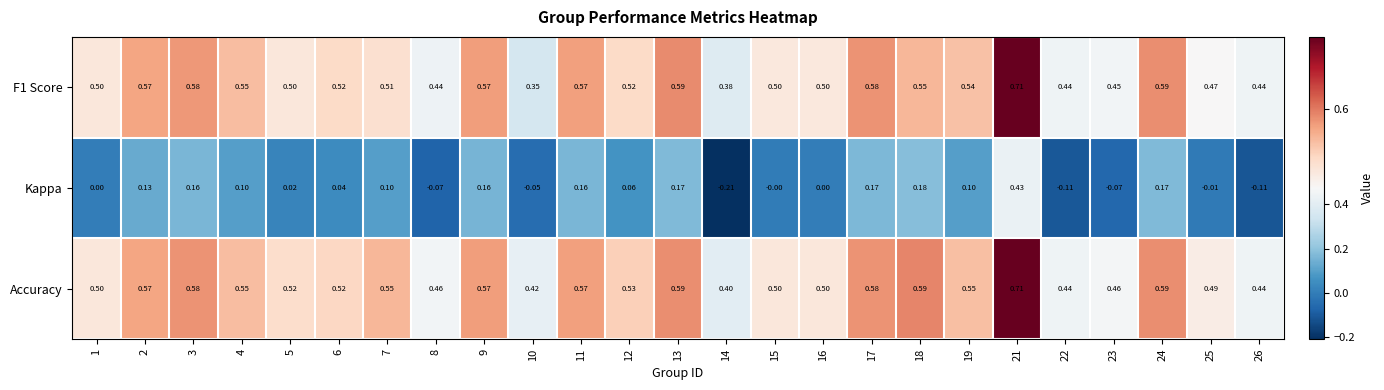

Which series has the widest spread of values?

Kappa